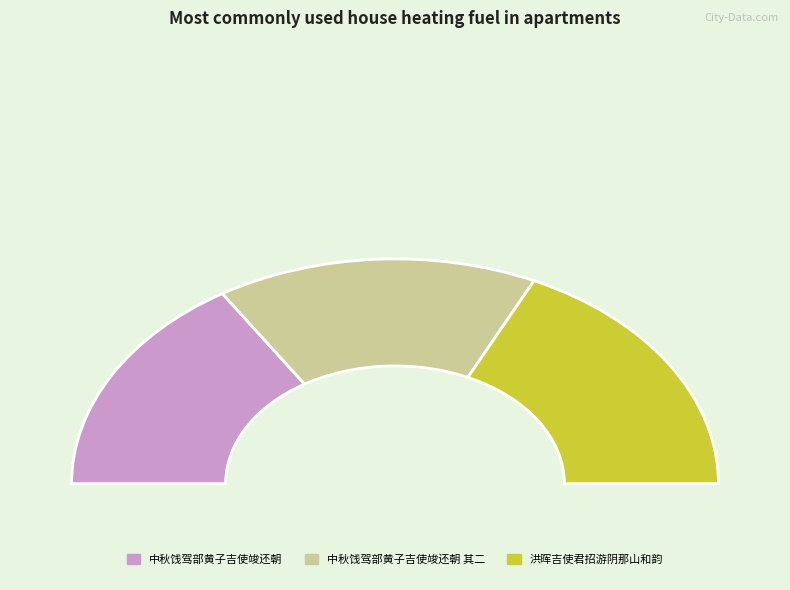

Is it true that 中秋饯驾部黄子吉使竣还朝 其二 is 25% of the pie?

False